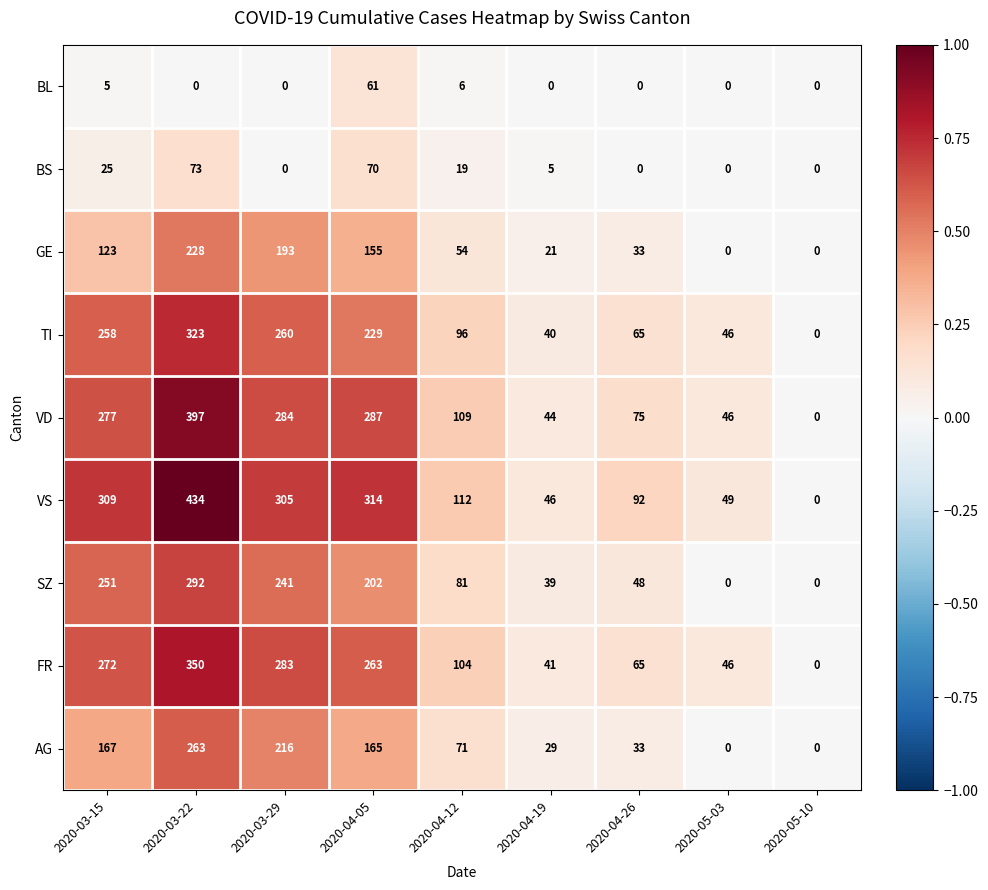

How many series are shown in this chart?

9